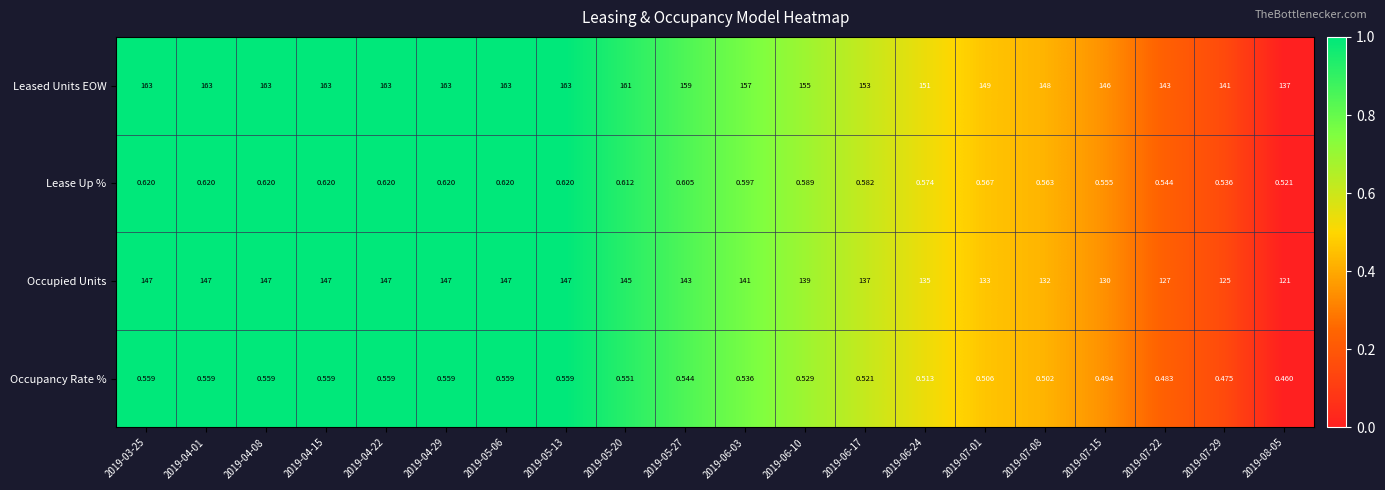

Rank the series at 2019-06-17 from lowest to highest value.

Occupancy Rate %, Lease Up %, Occupied Units, Leased Units EOW